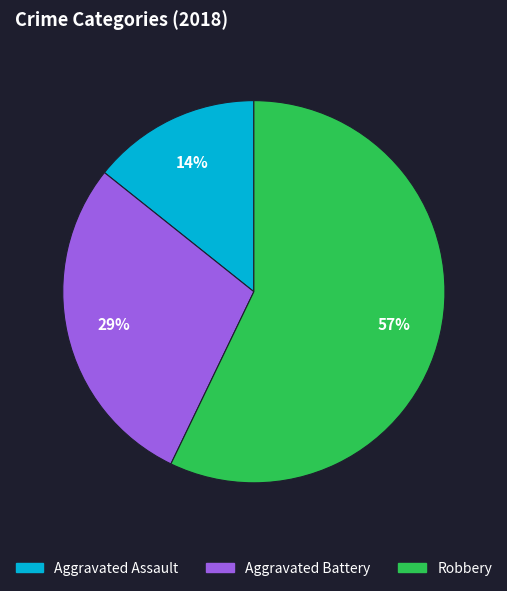

The Robbery slice represents 51% of the pie. True or false?

False